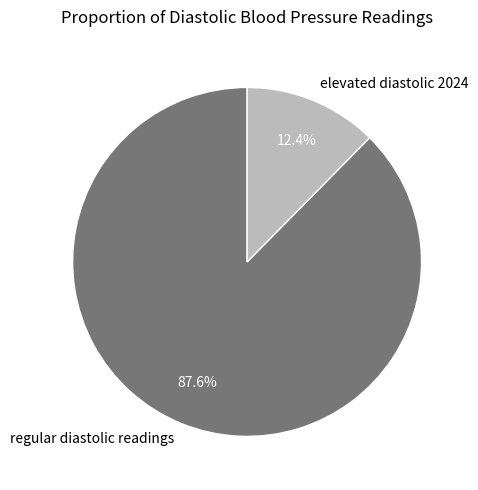

Between regular diastolic readings and elevated diastolic 2024, which is larger?

regular diastolic readings